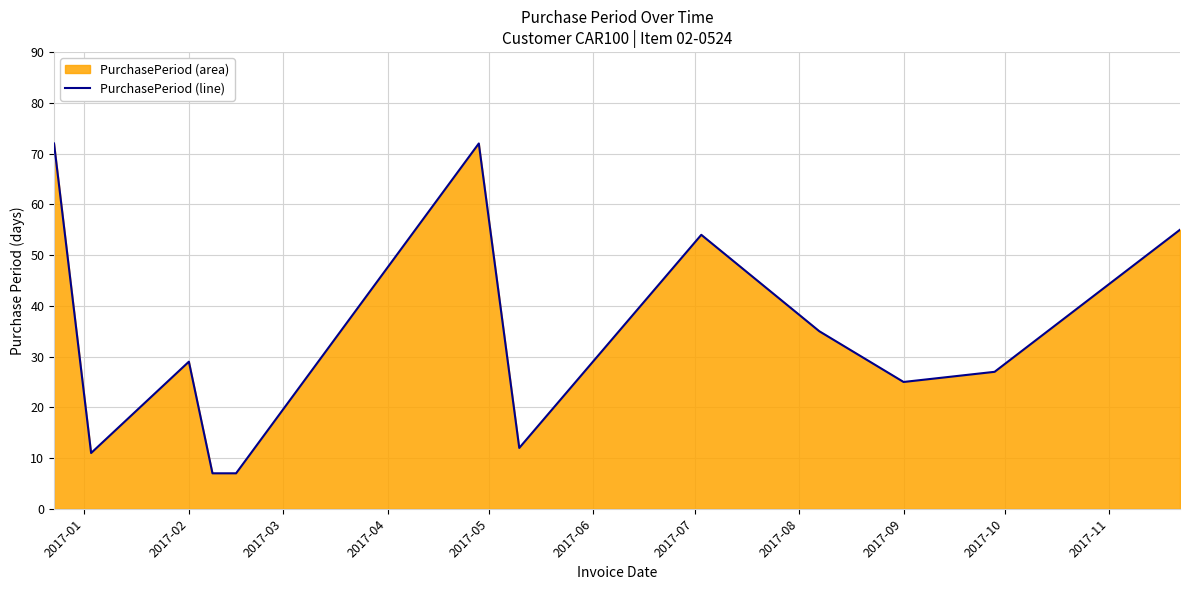

Count the number of data series in this chart.

1